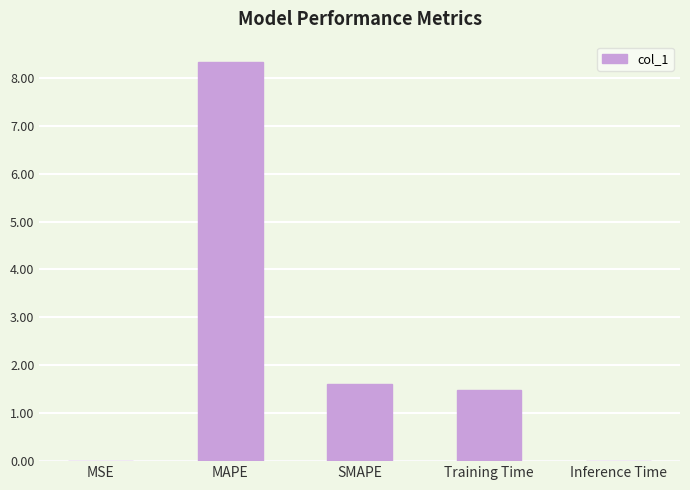

Is it true that the value at MSE is 0.0?

True